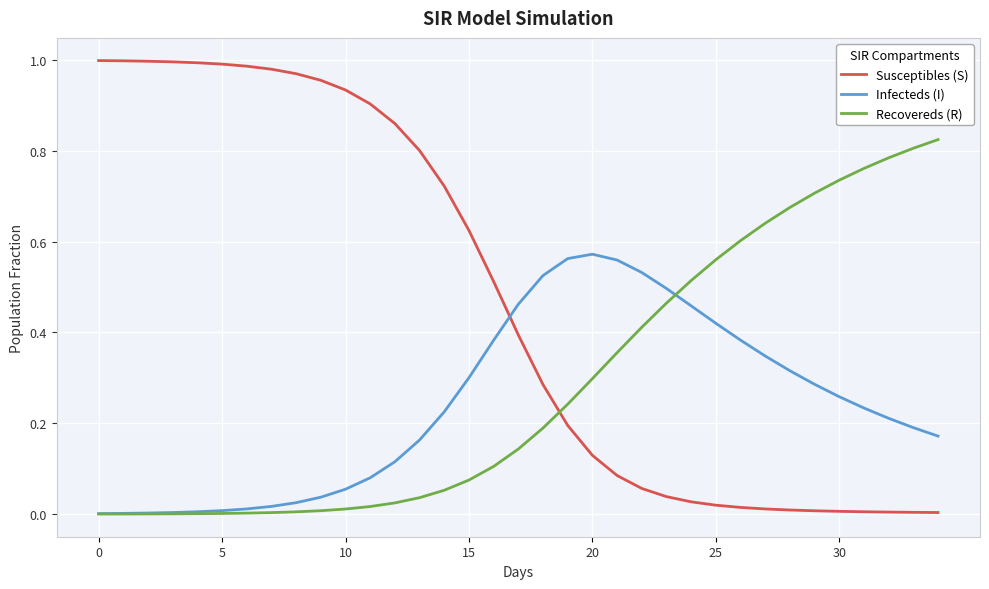

What are all the series names shown in the legend?

Susceptibles (S), Infecteds (I), Recovereds (R)